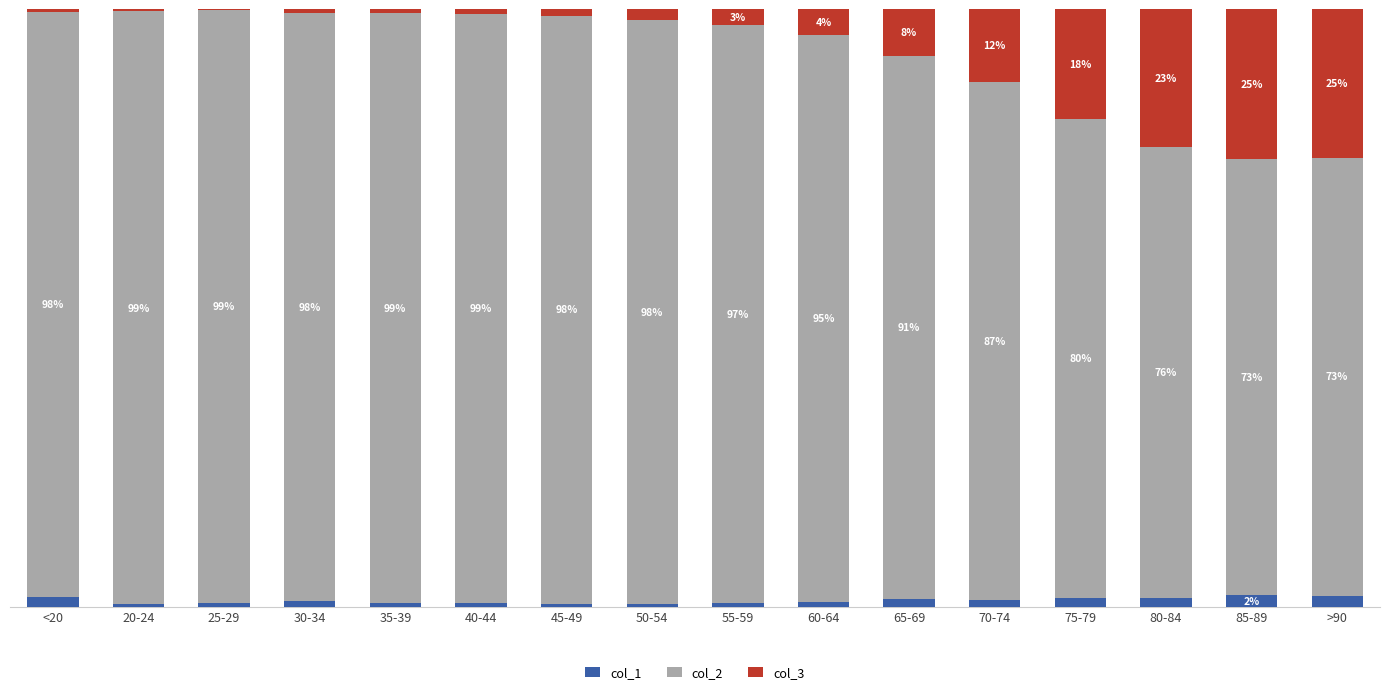

Where is col_1 nearest to the value 1?

30-34